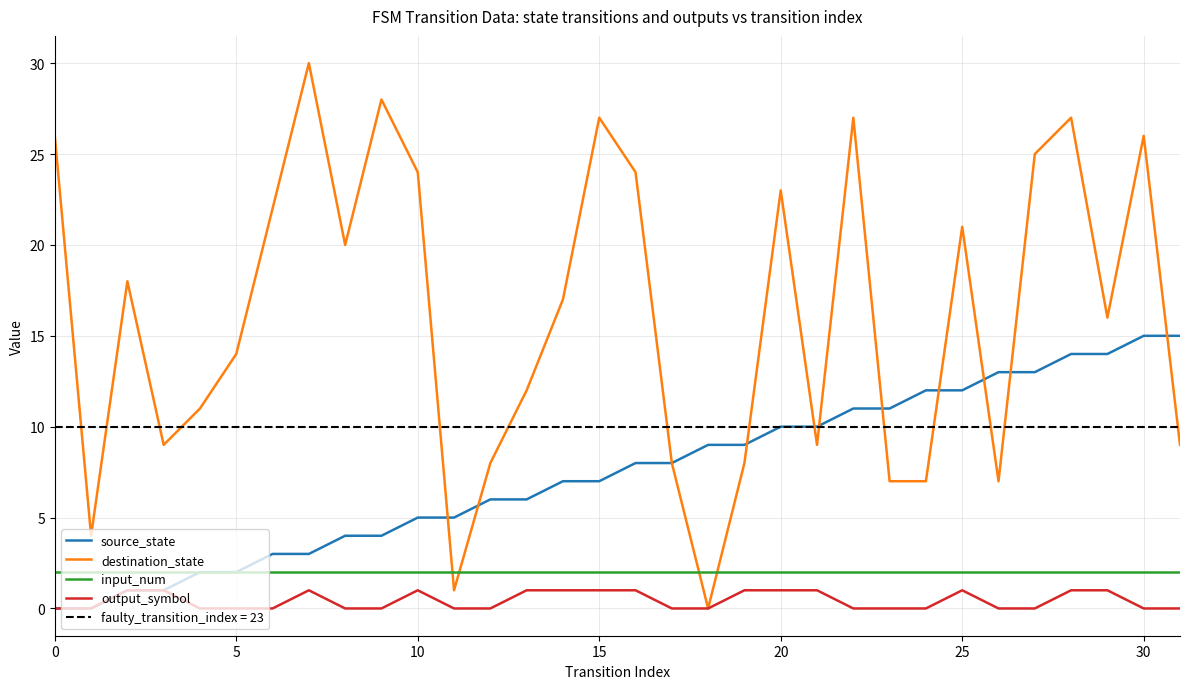

Is this an area chart (filled region under the line)?

No